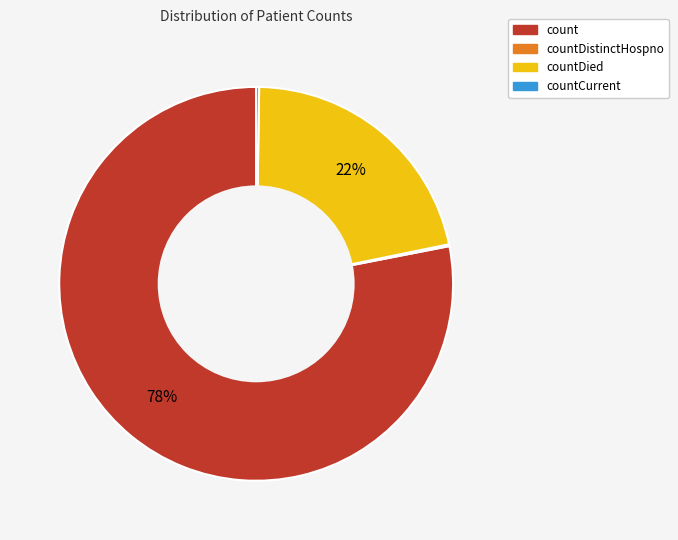

To the nearest percent, what is the difference between the largest and smallest slice percentages?

78%